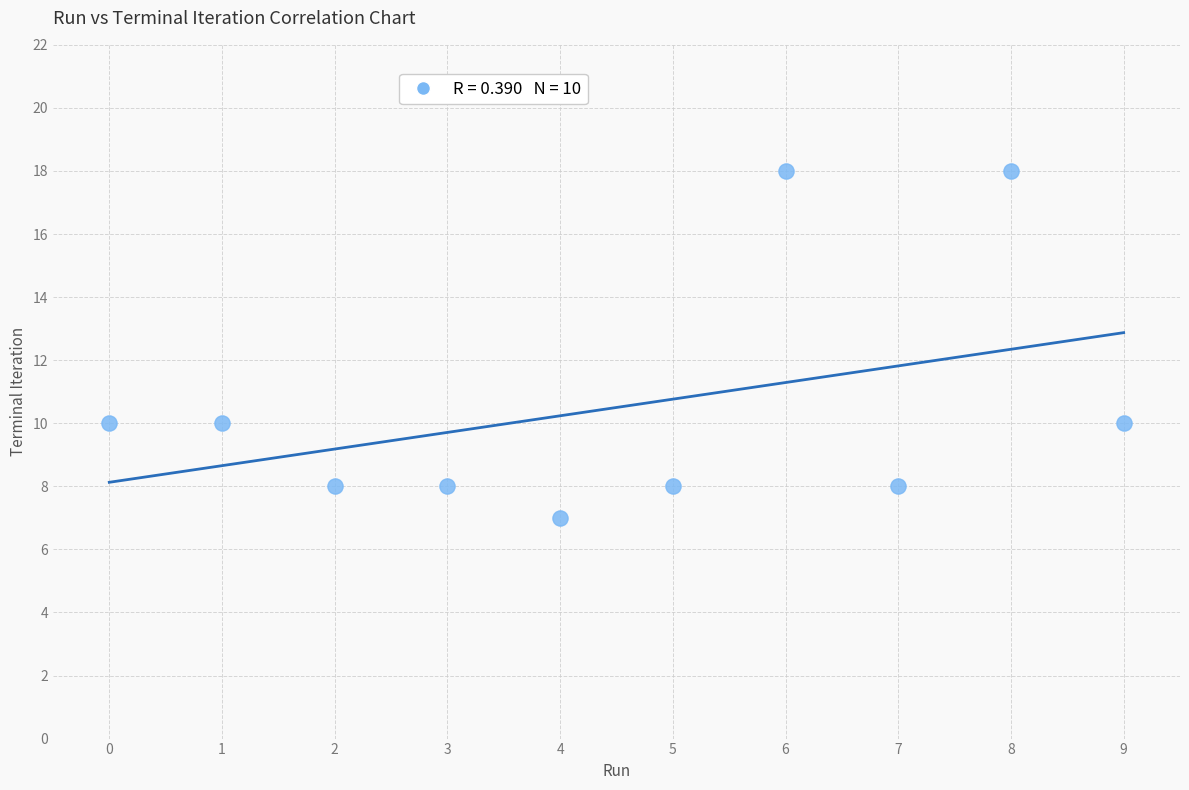

What is the range of Y values (max minus min)?

11